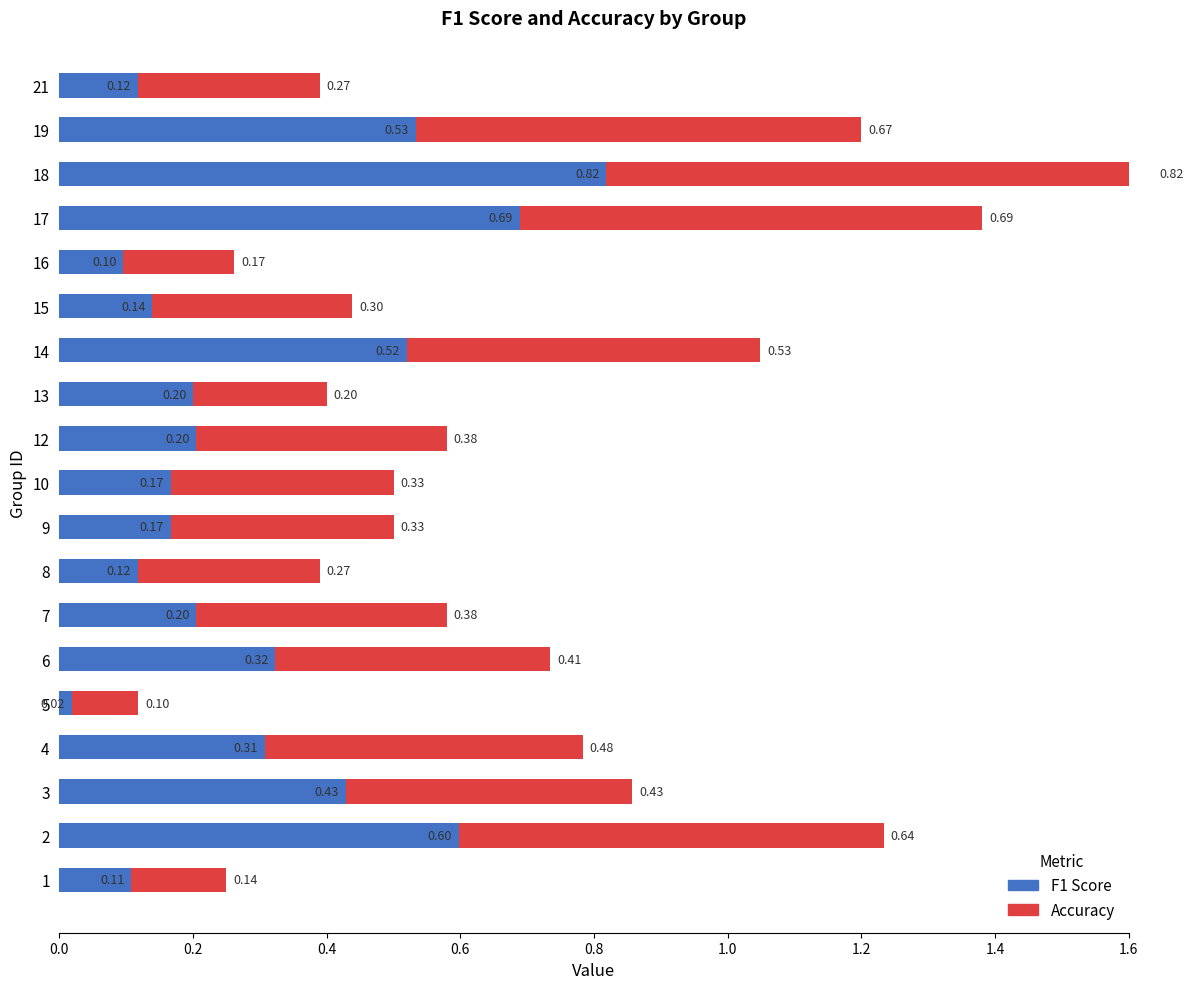

How many categories are shown in the chart?

19